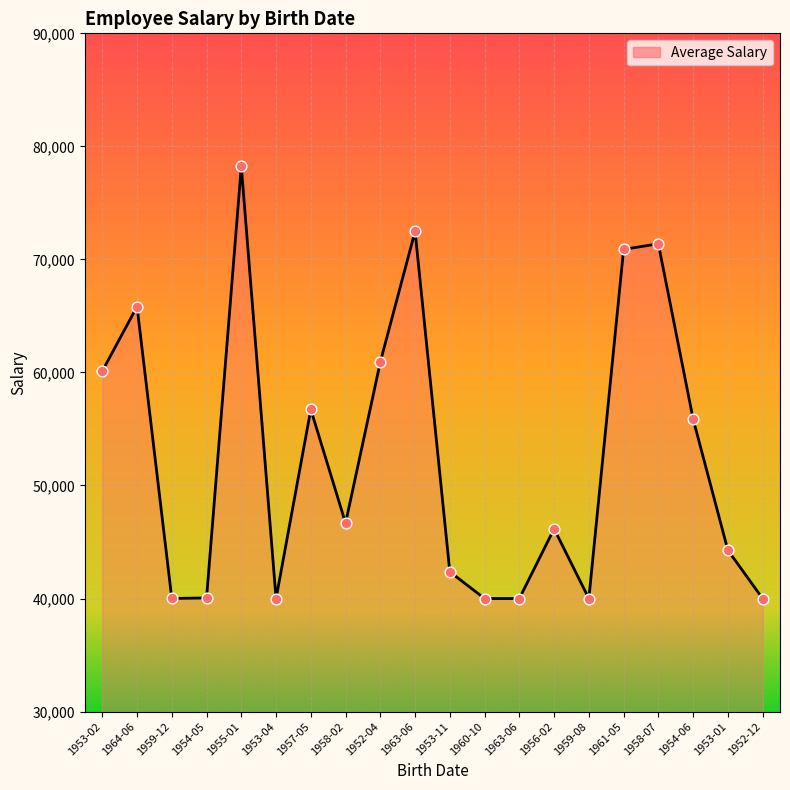

Between 1953-04 and 1959-12, which is larger?

1959-12